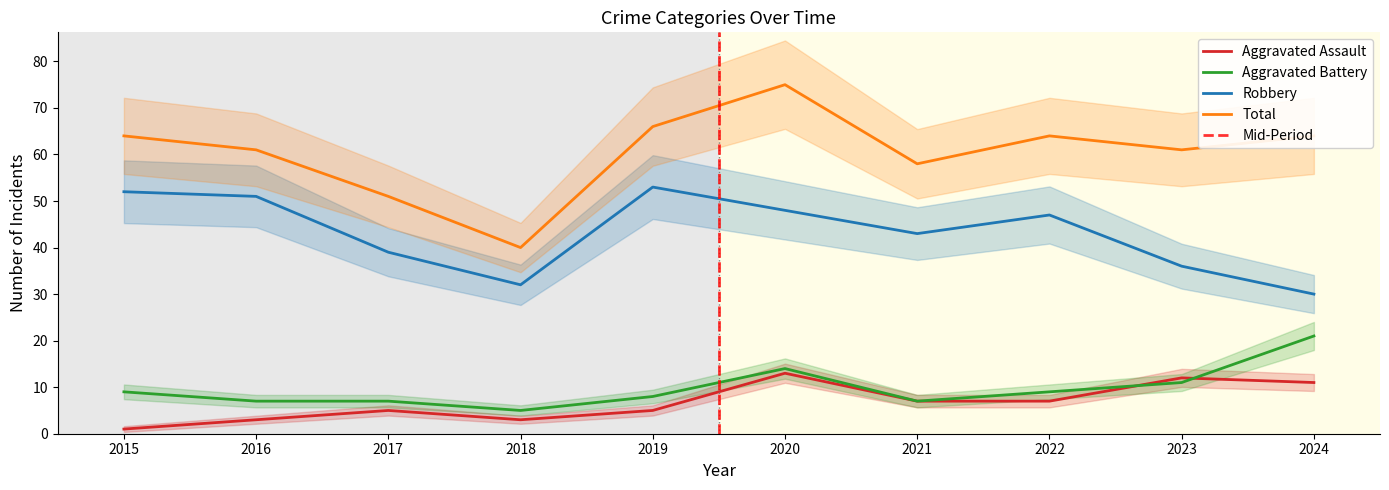

True or false: Total and Aggravated Assault intersect in this chart.

False